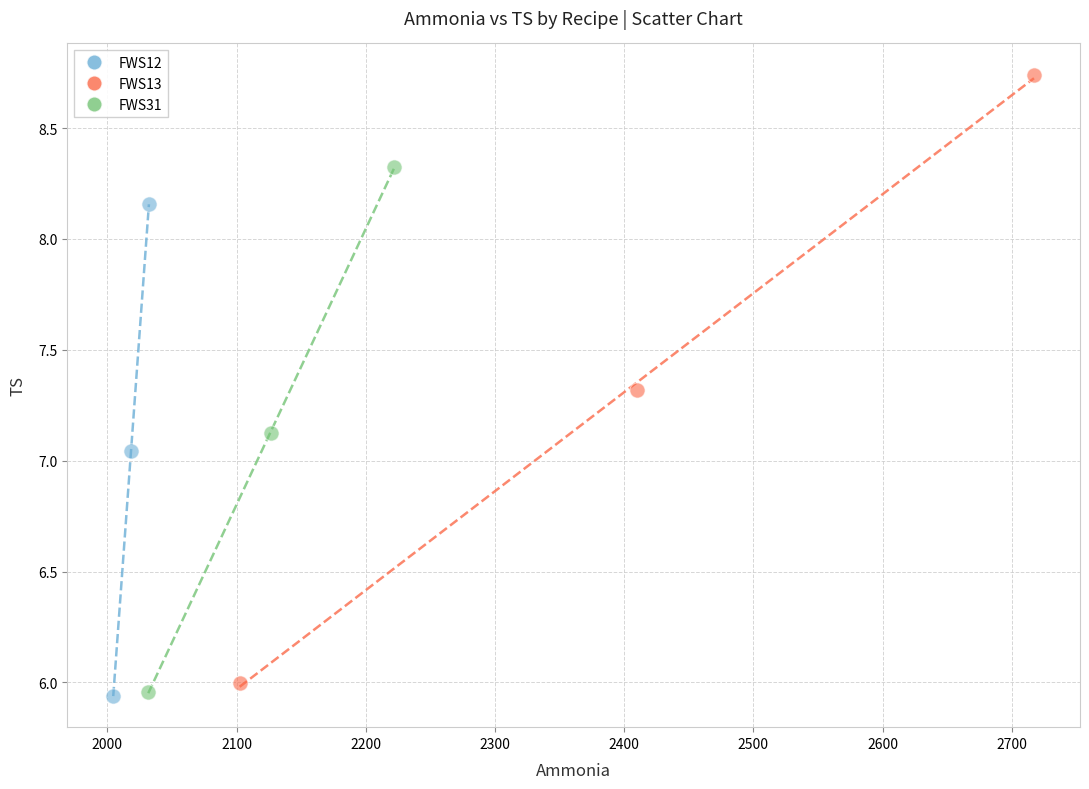

Which series contains the highest Y value?

FWS13